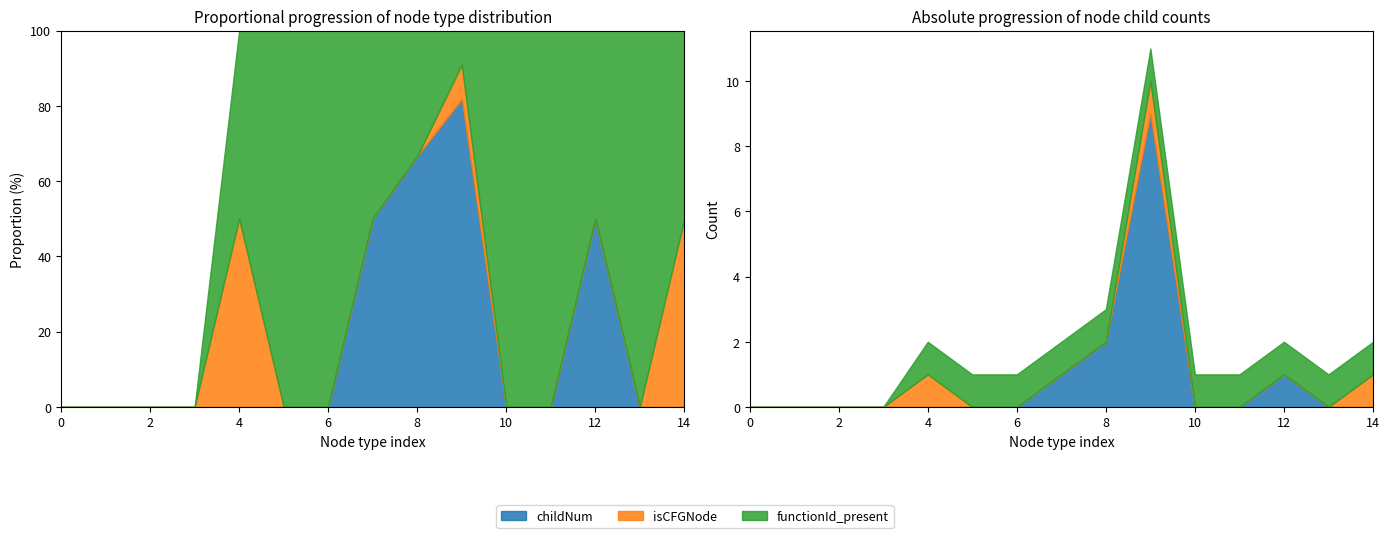

The value of childNum at ANR_File is 5. True or false?

False